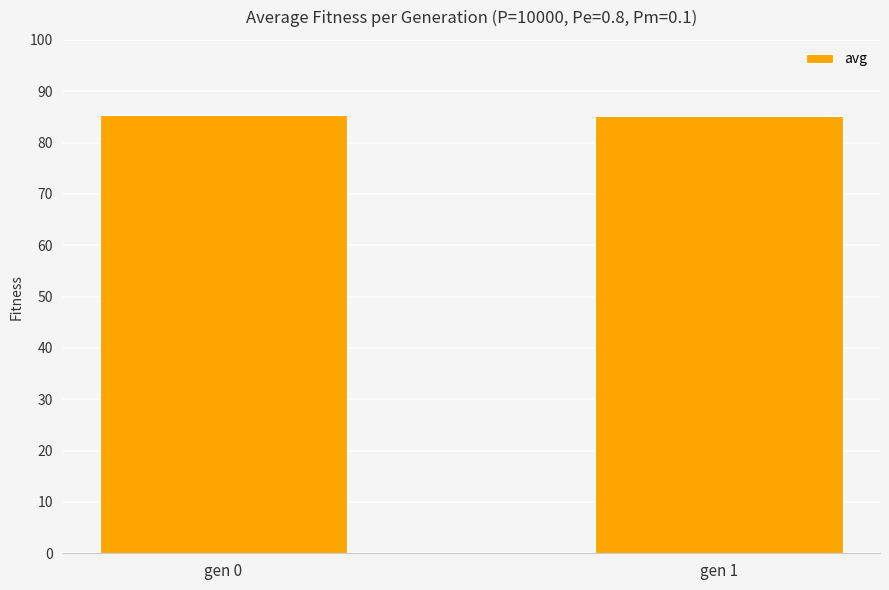

What is the minimum value shown in the chart?

85.2